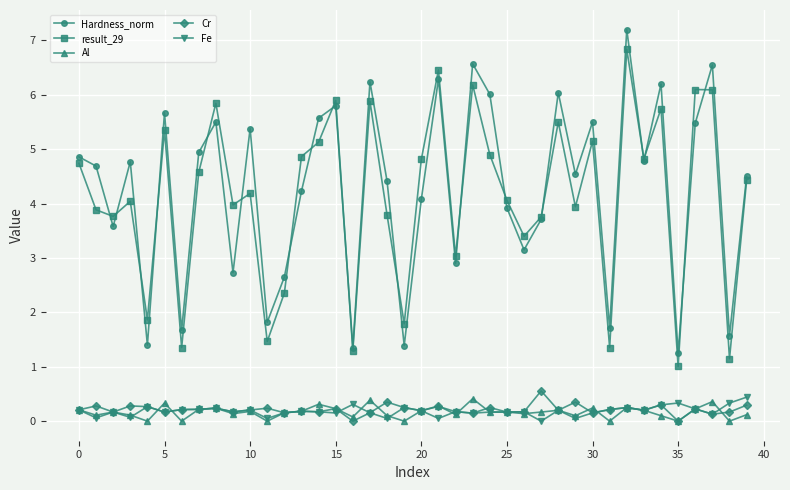

Is this an area chart (filled region under the line)?

No